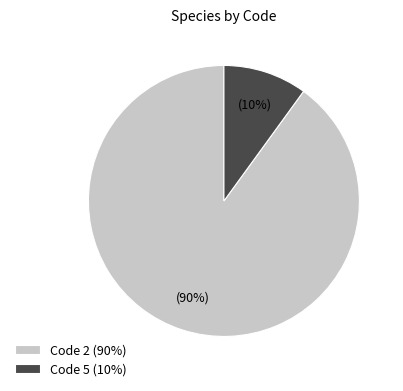

Is it true that Code 2 (90%) is 90% of the pie?

True